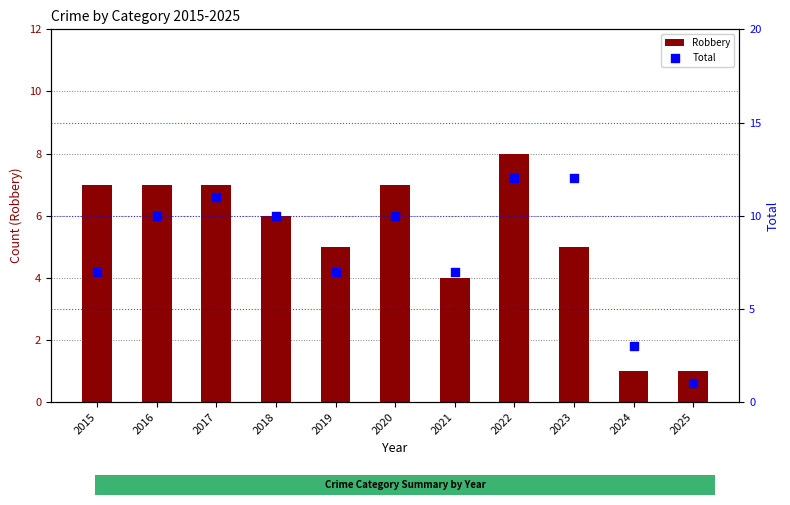

What are all the series names shown in the legend?

Robbery, Total